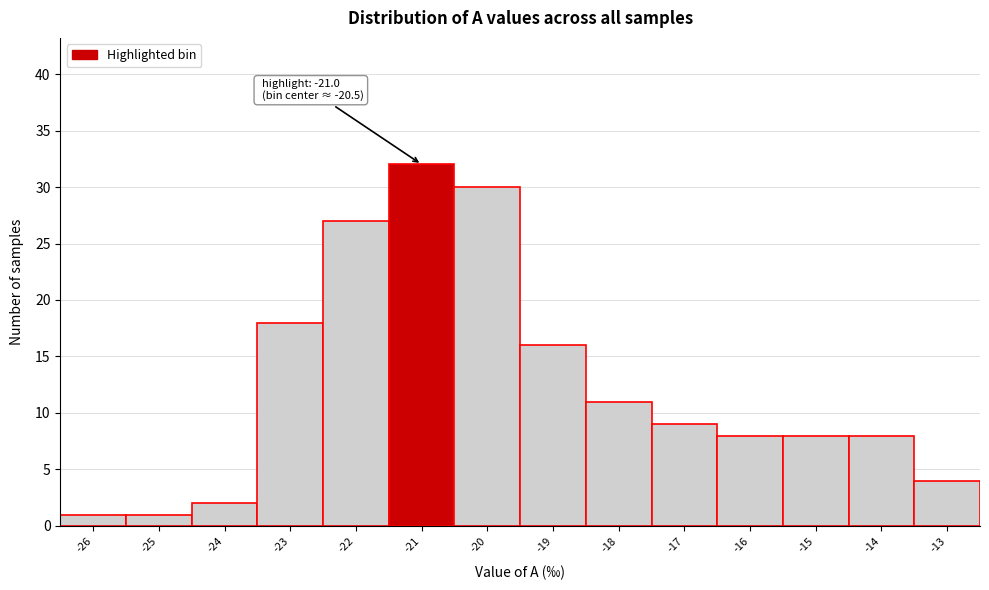

Reading left to right, transcribe all the data shown in this chart.

-26=1	-25=1	-24=2	-23=18	-22=27	-21=32	-20=30	-19=16	-18=11	-17=9	-16=8	-15=8	-14=8	-13=4